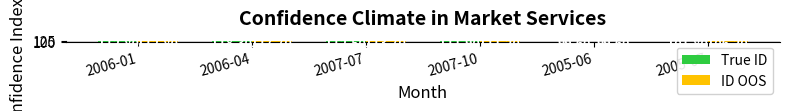

How many bars are there in total?

12